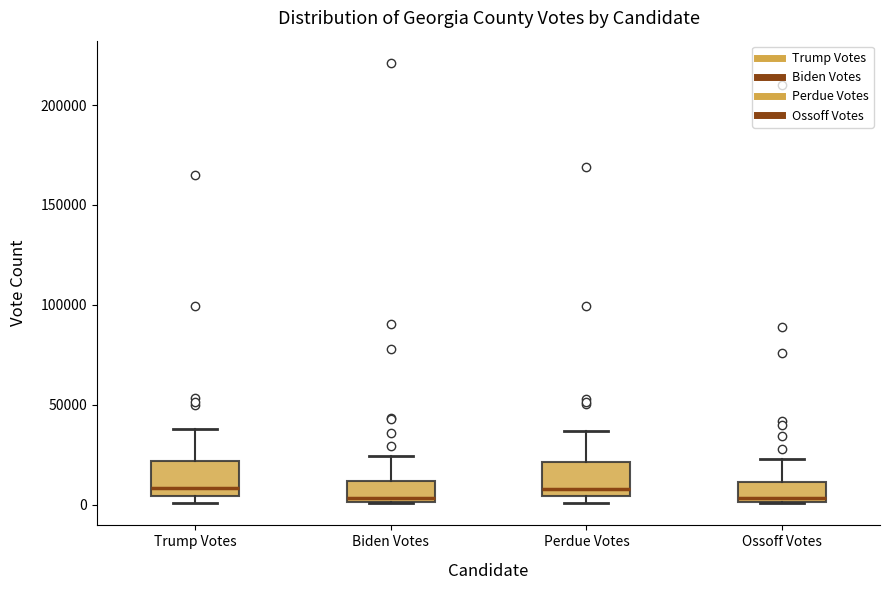

Reading left to right, read every box against the y-axis: the position of its median line, the range the box covers, and the ends of its whiskers. The values are not printed on the chart, so give them approximately, as read against the axis.

Trump Votes: median 10000, box 5000 to 20000, whiskers 0 to 40000
Biden Votes: median 5000, box 0 to 10000, whiskers 0 to 25000
Perdue Votes: median 10000, box 5000 to 20000, whiskers 0 to 35000
Ossoff Votes: median 5000, box 0 to 10000, whiskers 0 to 25000